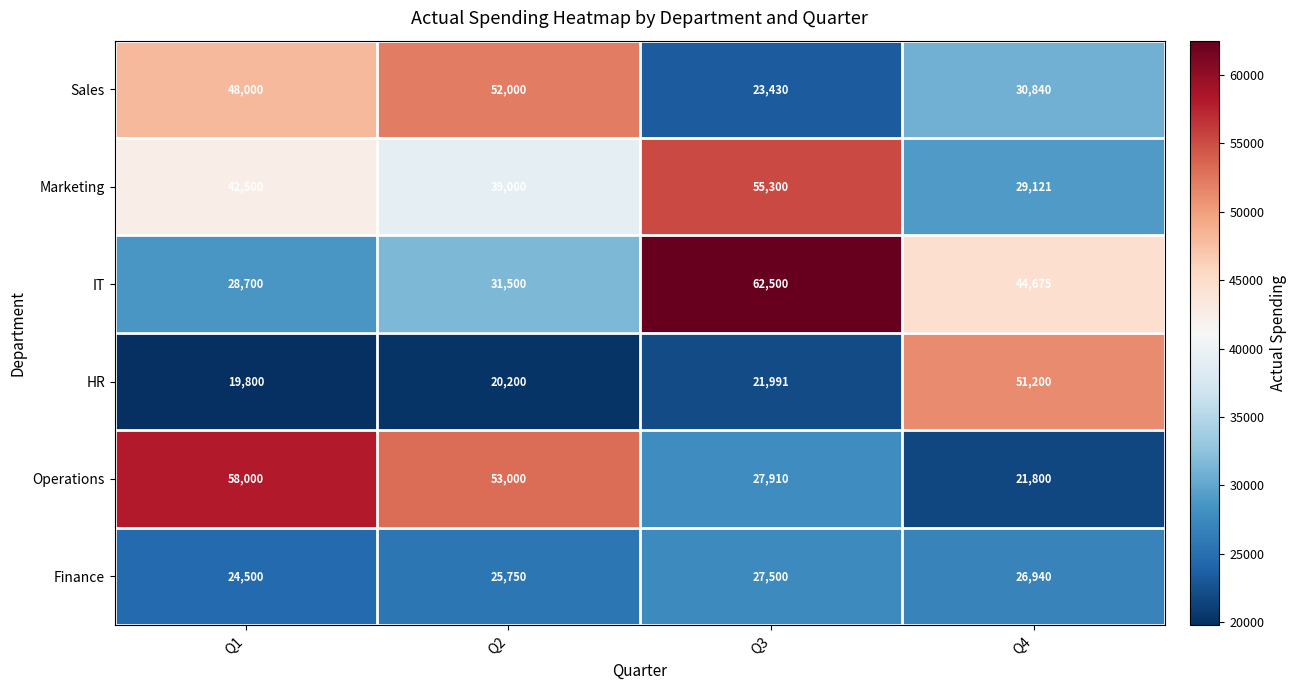

Is it true that IT equals 60428 at Q4?

False